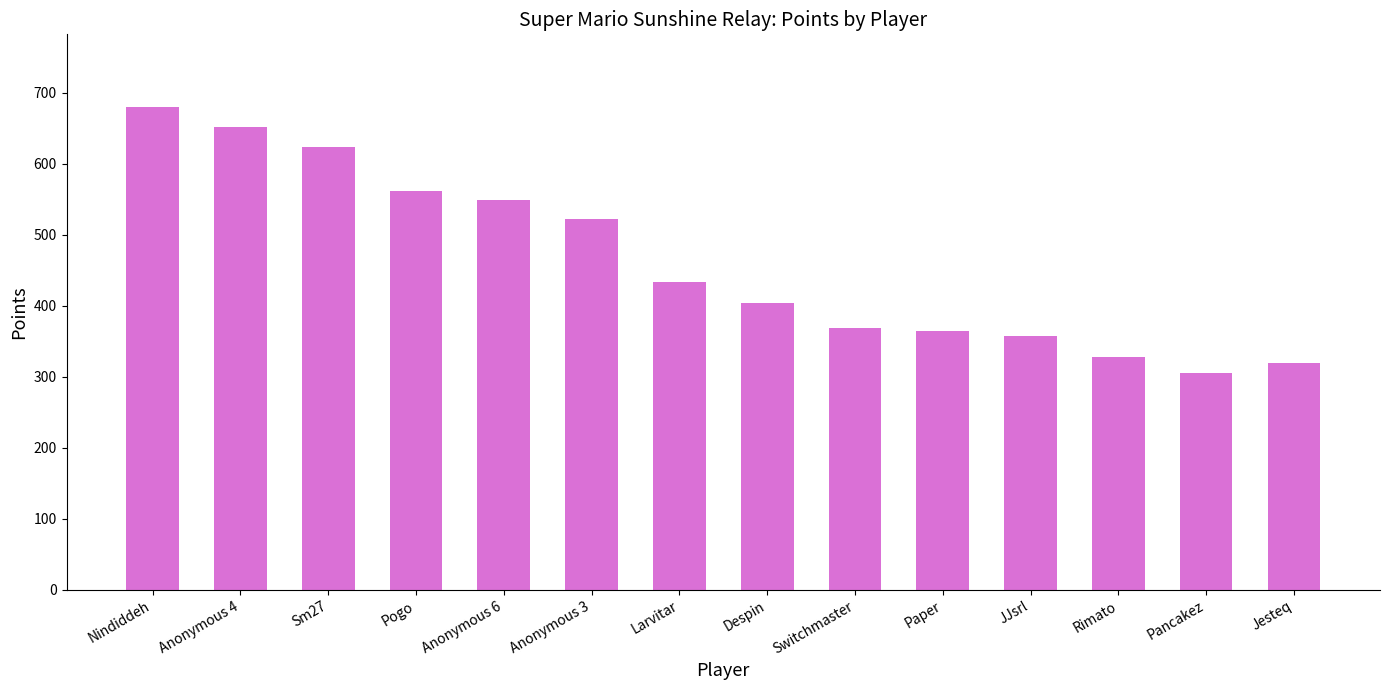

At which category does the chart reach its peak across all series?

Nindiddeh